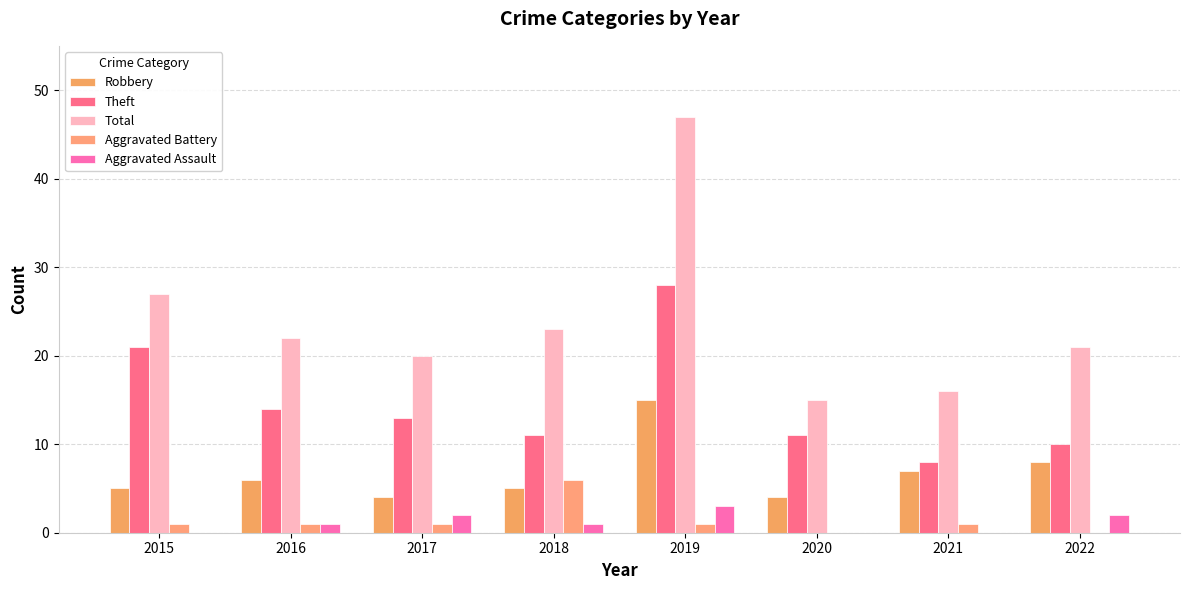

How many data points does each series have?

8